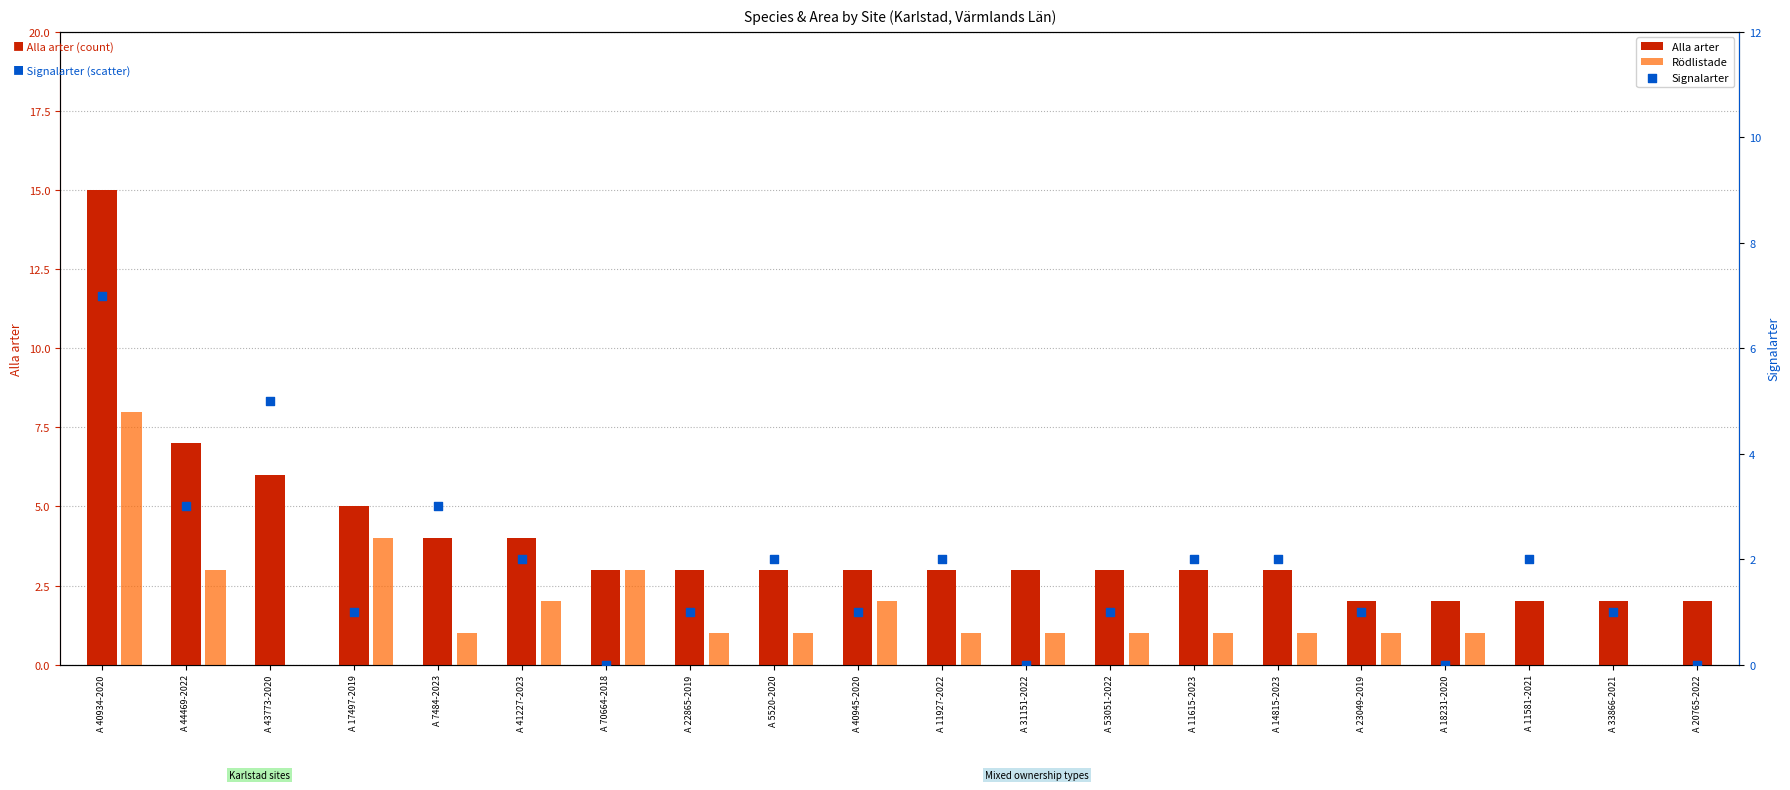

Which series has the widest spread of Y values?

Alla arter